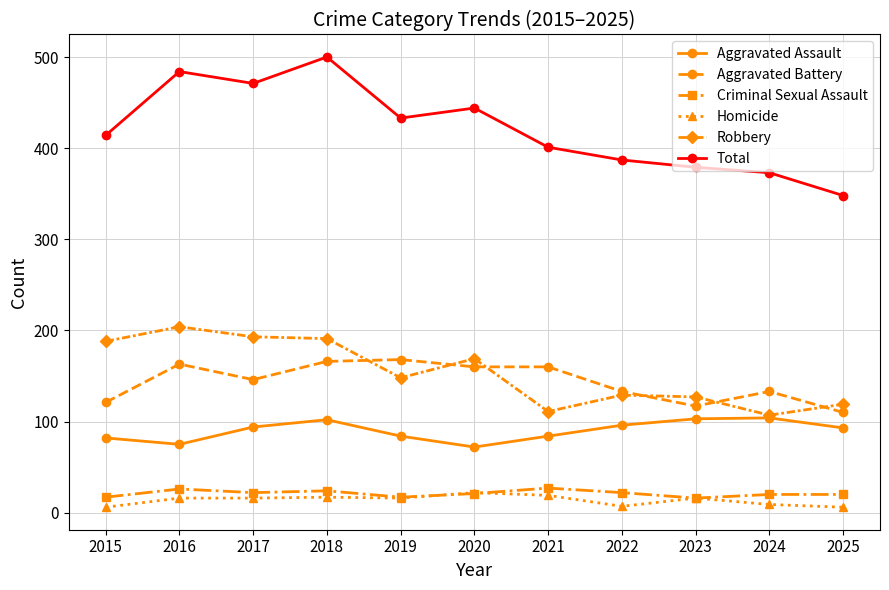

Does the chart display data point markers on the line(s)?

Yes